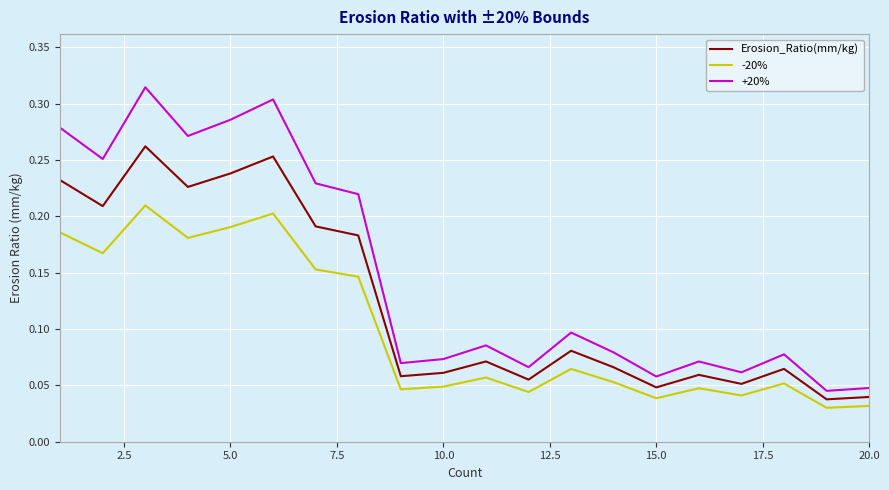

Rank the series by their average value, from highest to lowest.

+20%, Erosion_Ratio(mm/kg), -20%